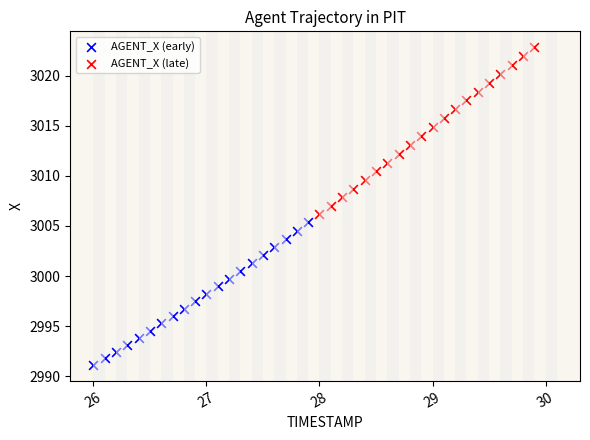

Which series reaches the maximum Y coordinate?

AGENT_X (late)